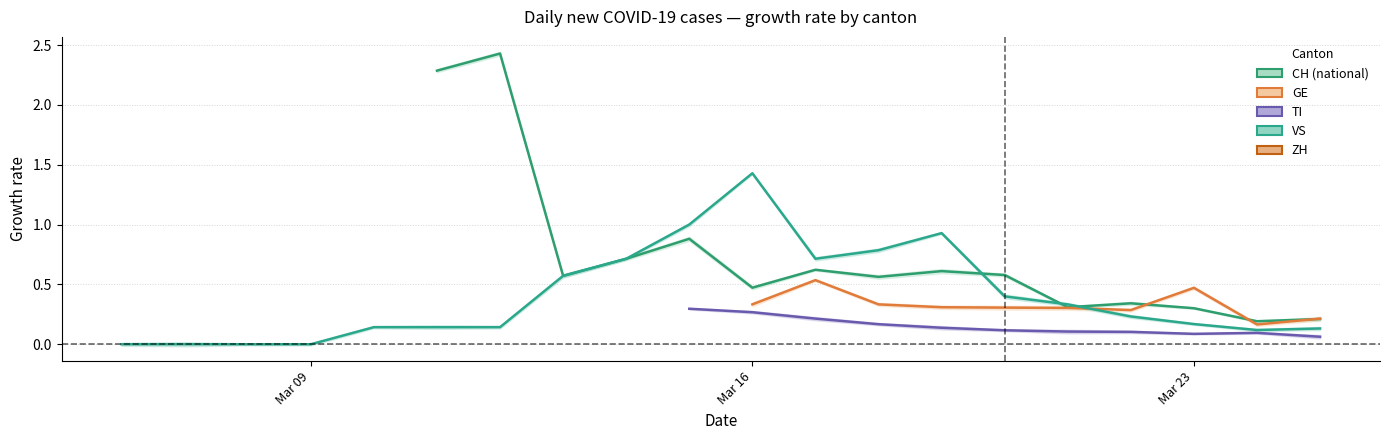

How many times do VS and GE cross each other?

1